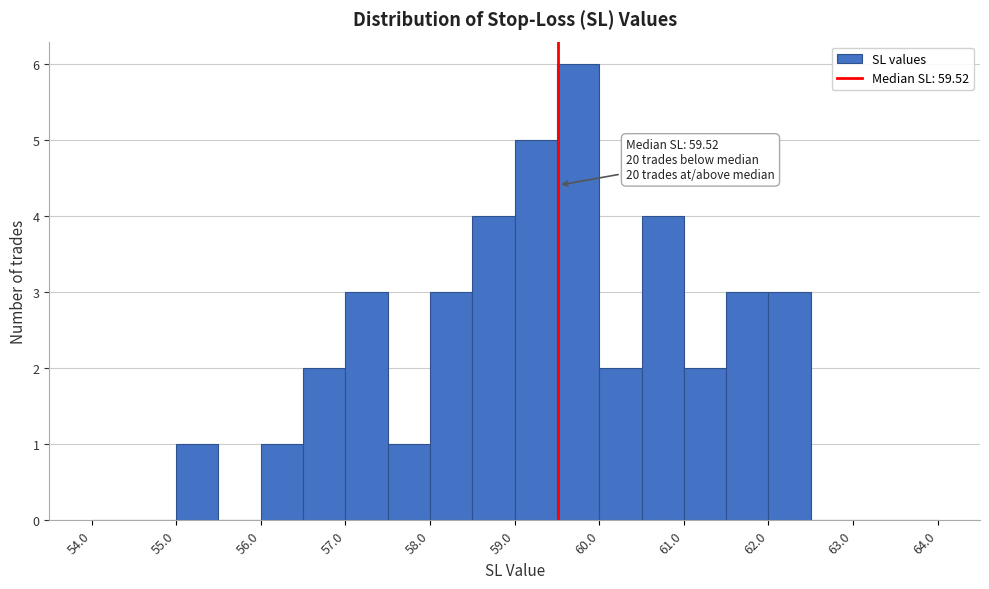

Over which range of the x-axis is the bar tallest?

59.5 to 60.0